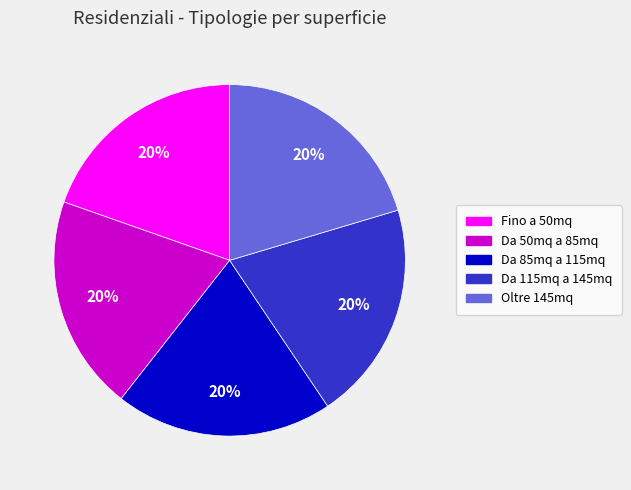

Do Da 85mq a 115mq and Fino a 50mq together represent more than half of the pie?

No